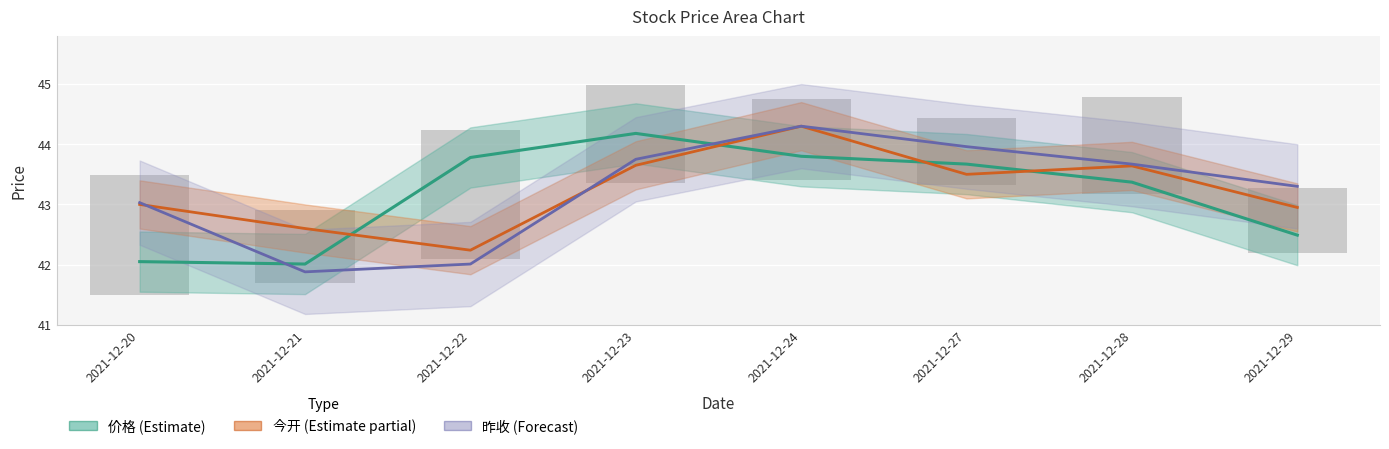

The value of 昨收 (Forecast) at 2021-12-27 is 27.1. True or false?

False